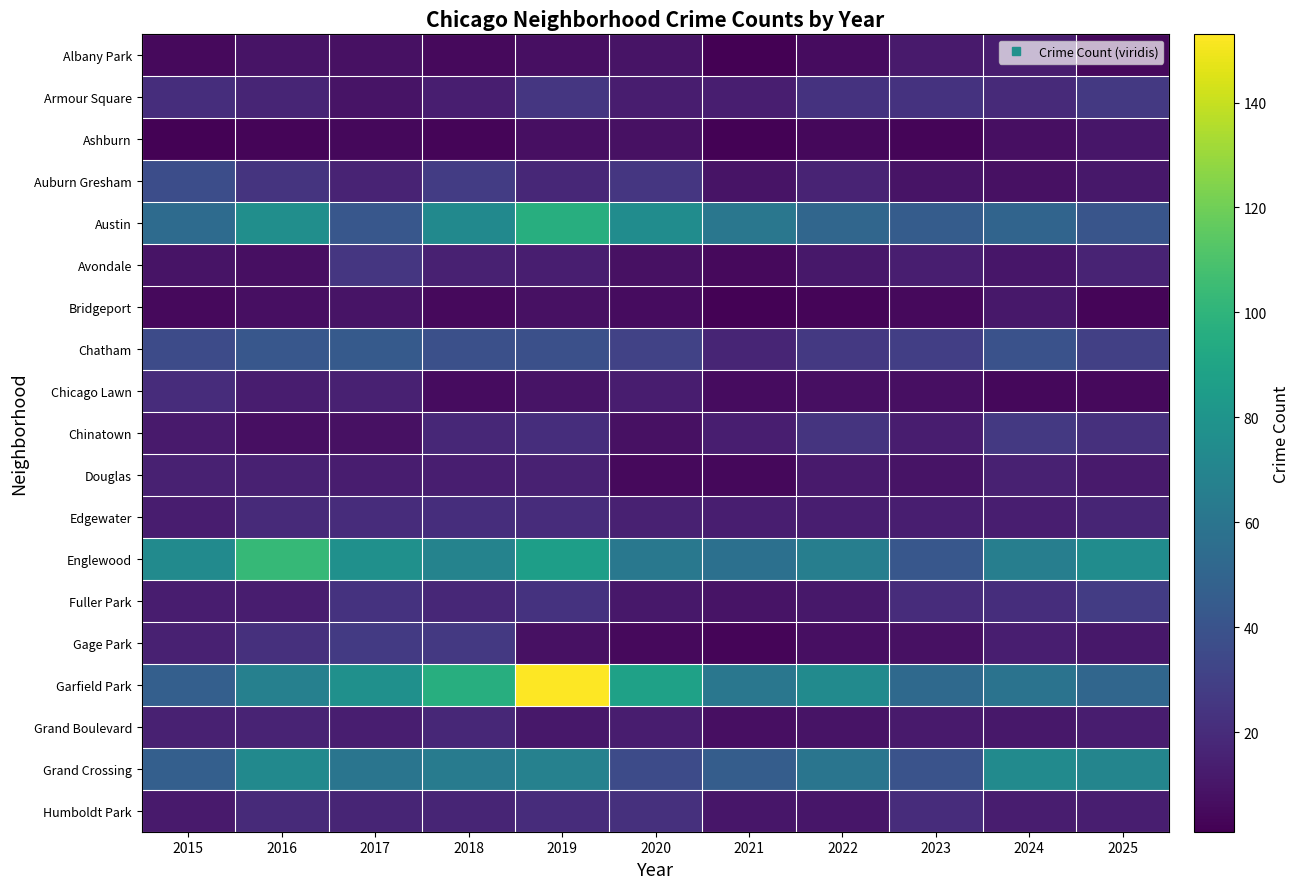

Rank the series by their maximum value, from highest to lowest.

Garfield Park, Englewood, Austin, Grand Crossing, Chatham, Auburn Gresham, Fuller Park, Gage Park, Armour Square, Chinatown, Avondale, Humboldt Park, Edgewater, Chicago Lawn, Grand Boulevard, Douglas, Albany Park, Bridgeport, Ashburn